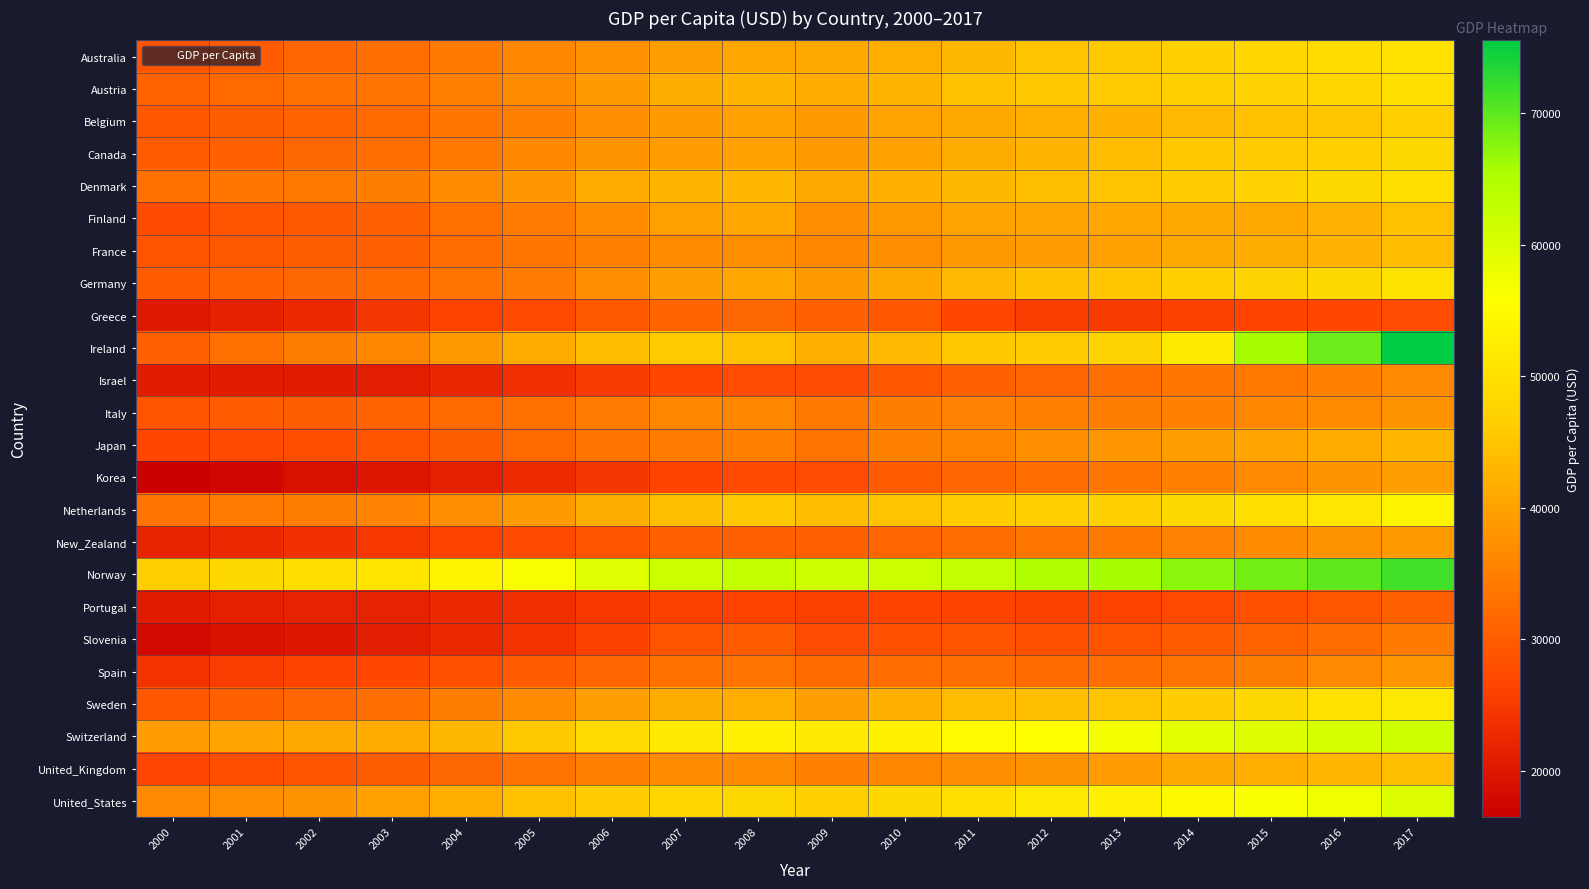

At which category does the chart reach its minimum across all series?

2000